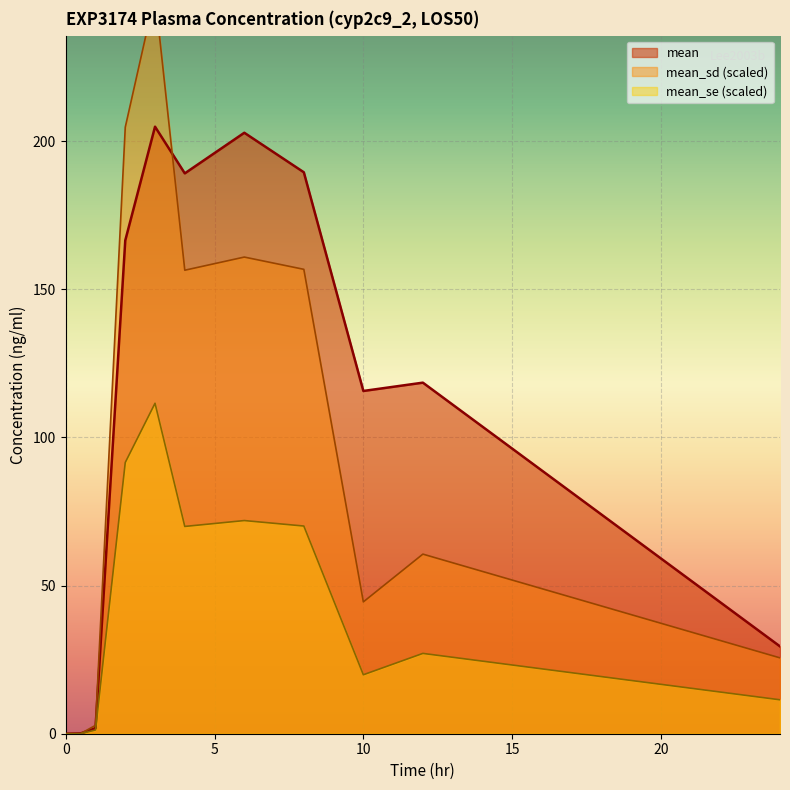

What is the maximum value for mean?

204.9